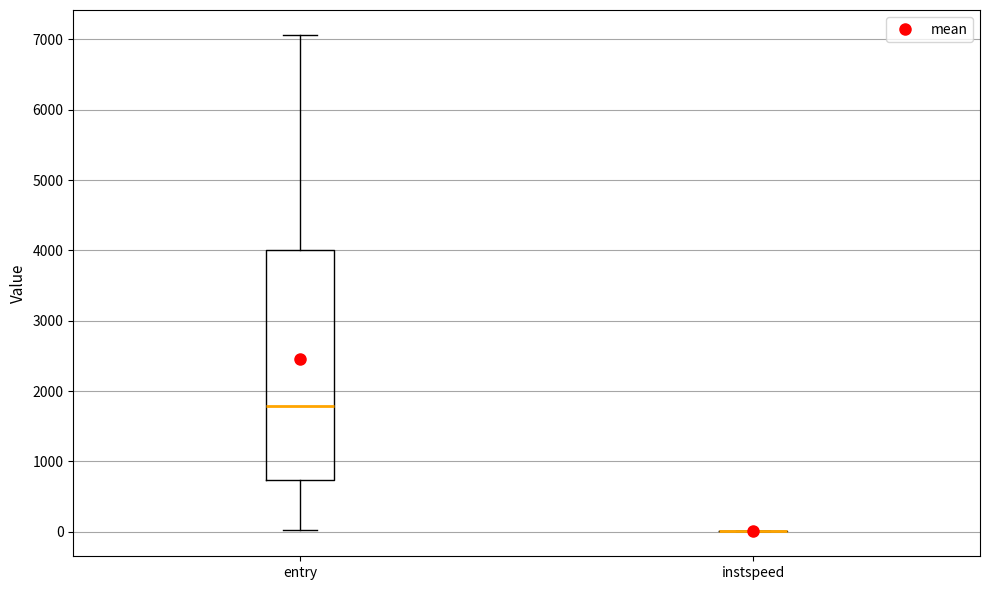

Comparing the boxes themselves (not the whiskers), which one is the tallest?

entry